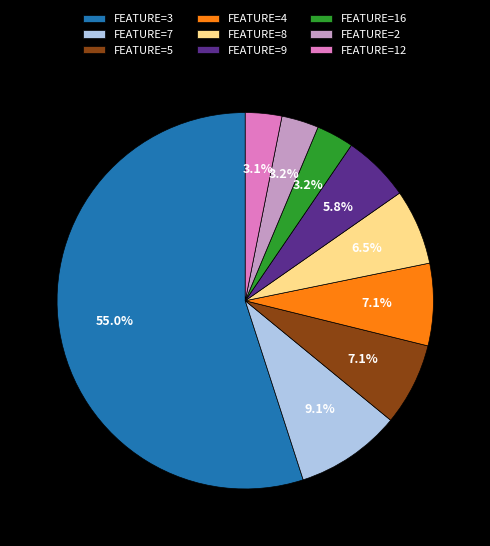

Which has a higher value, FEATURE=4 or FEATURE=16?

FEATURE=4